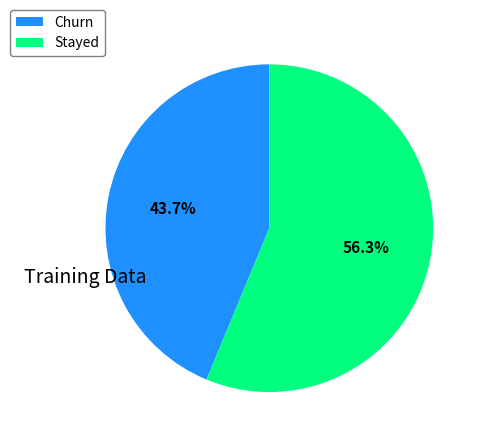

To the nearest percent, what is the average slice percentage?

50%